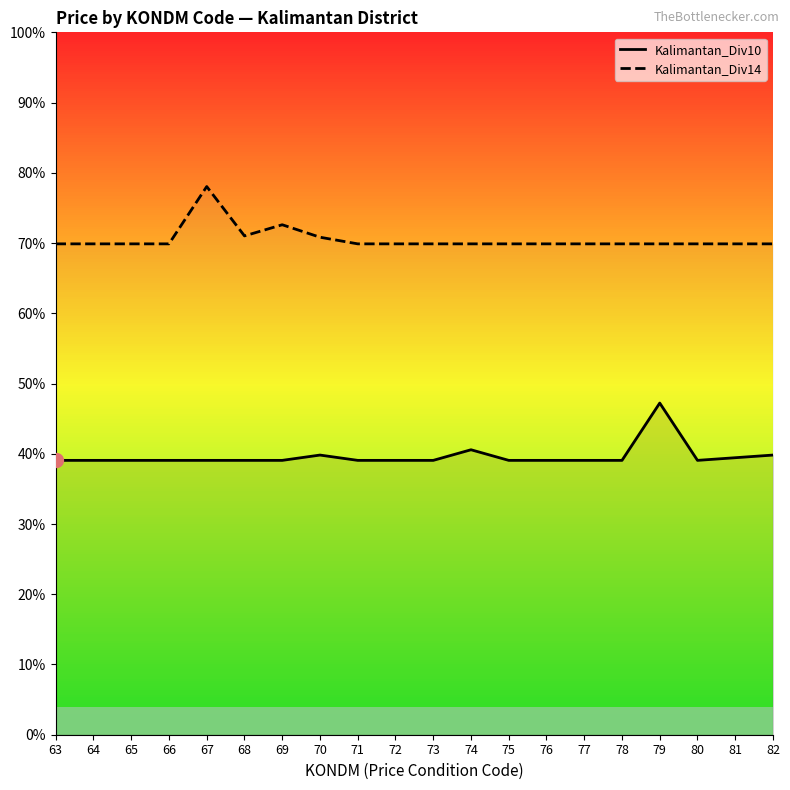

Rank the series by their maximum value, from highest to lowest.

Kalimantan_Div14, Kalimantan_Div10